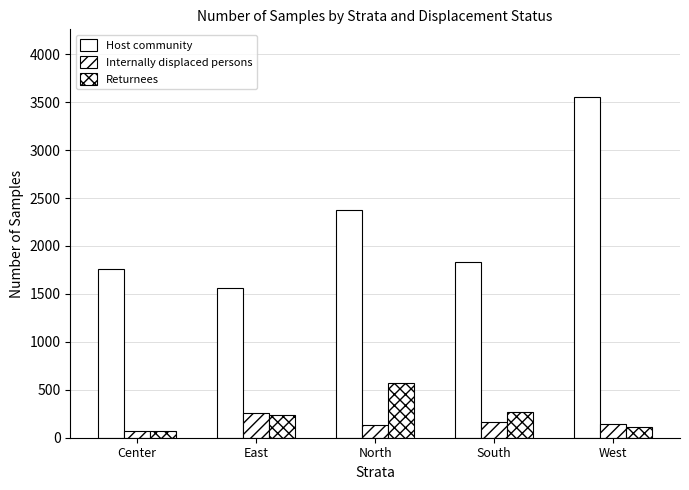

How many distinct data groups are displayed?

3